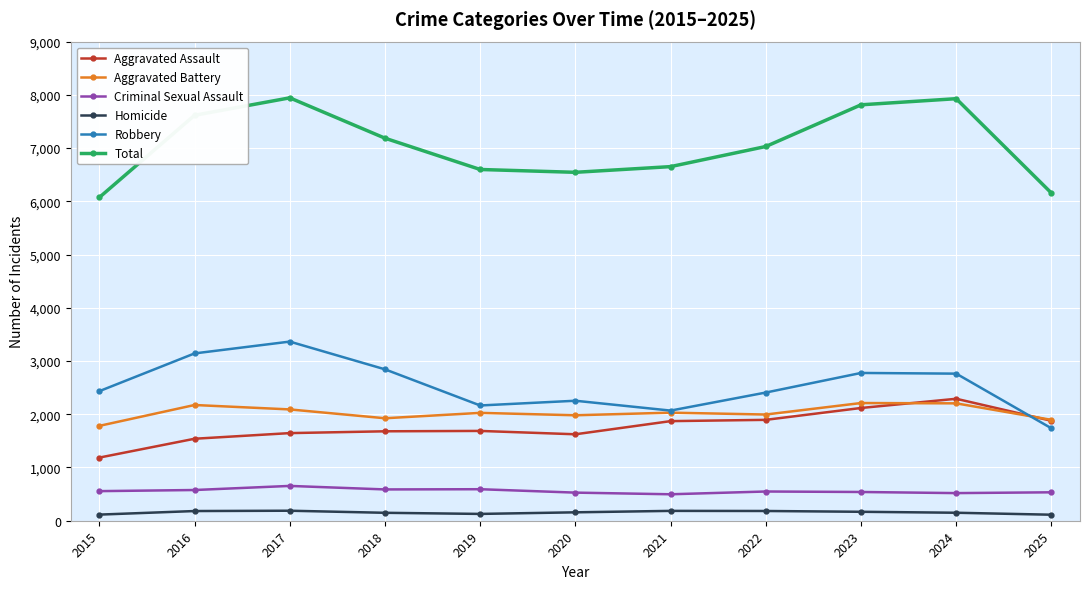

True or false: Aggravated Battery and Total intersect in this chart.

False